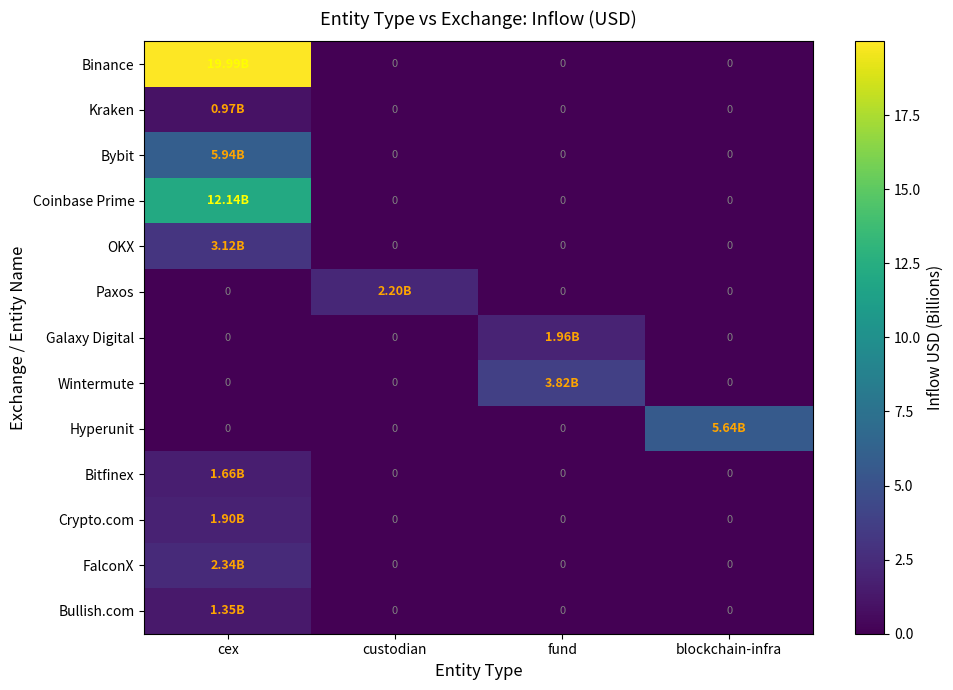

Which series has the widest spread of values?

Binance